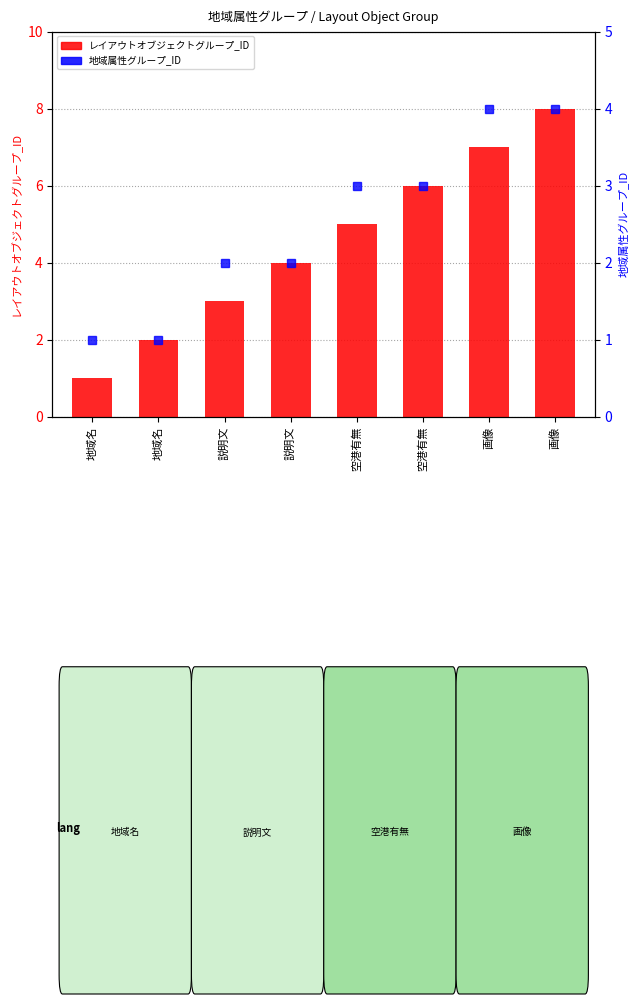

Between 地域名 and 画像, which series saw the biggest shift?

レイアウトオブジェクトグループ_ID